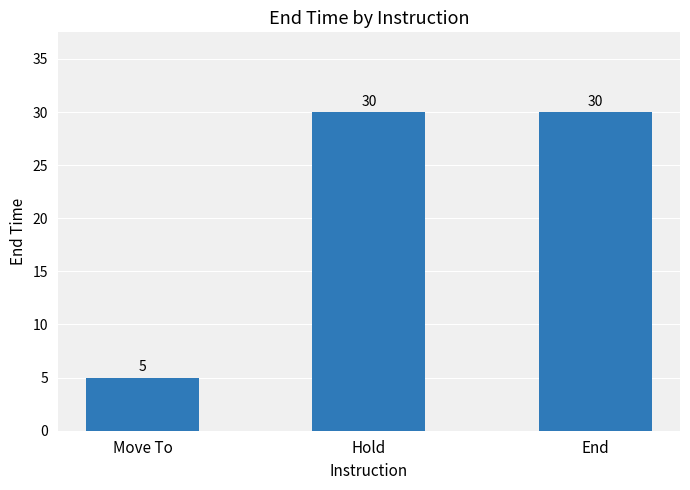

What is the sum of all values?

65